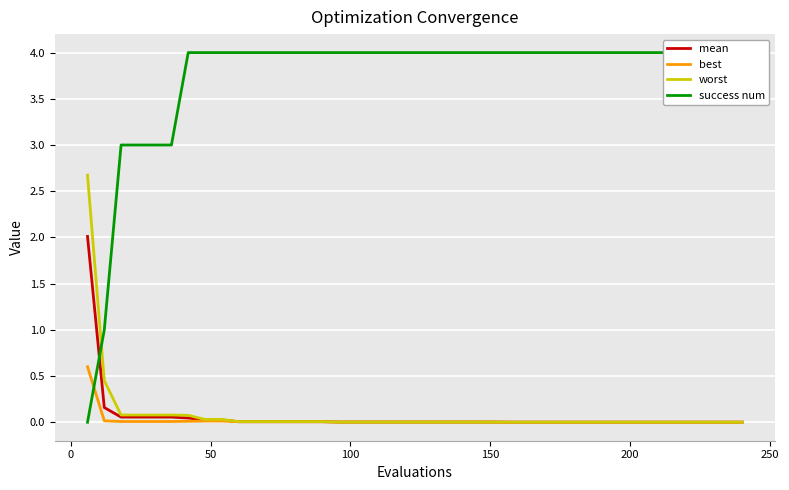

What is the maximum value for worst?

2.7